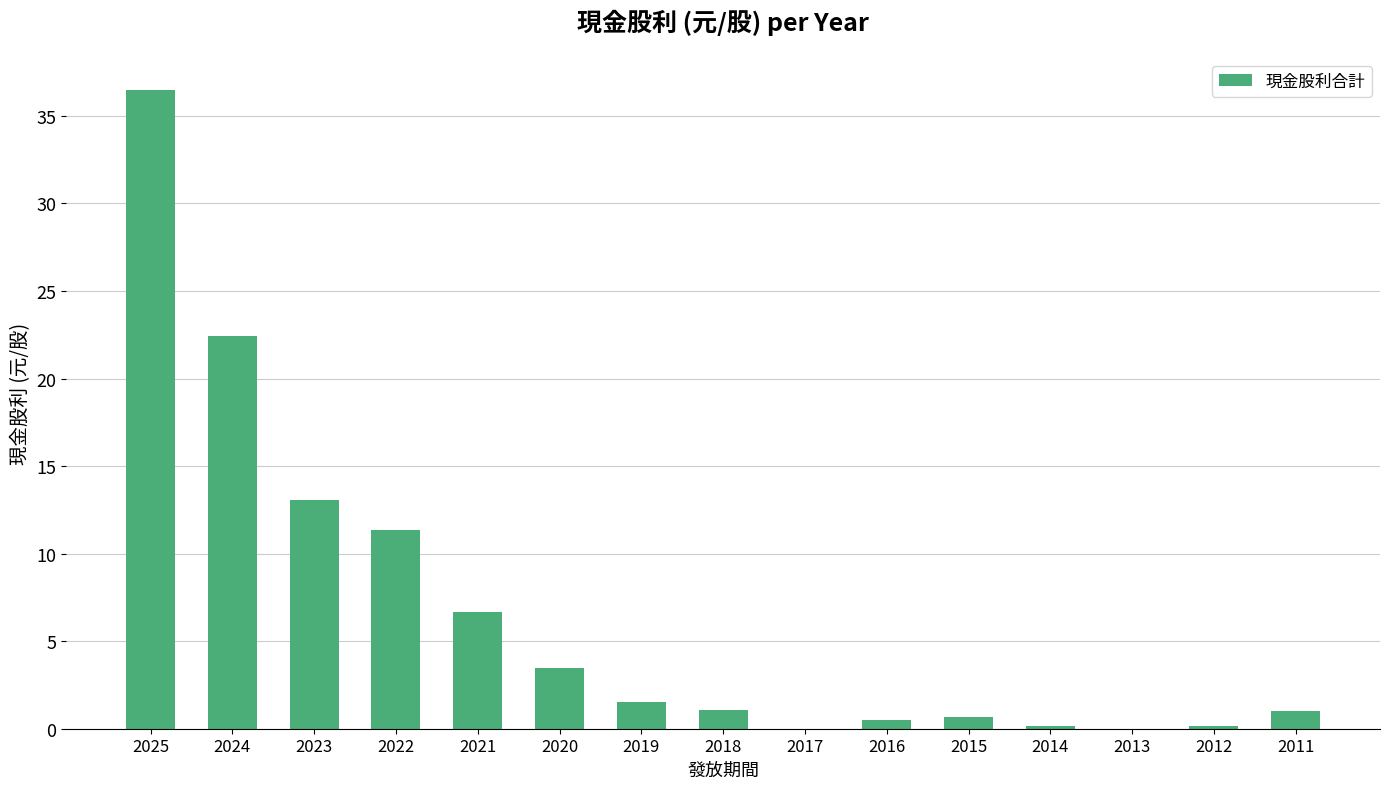

At which label does the data first exceed 1?

2025